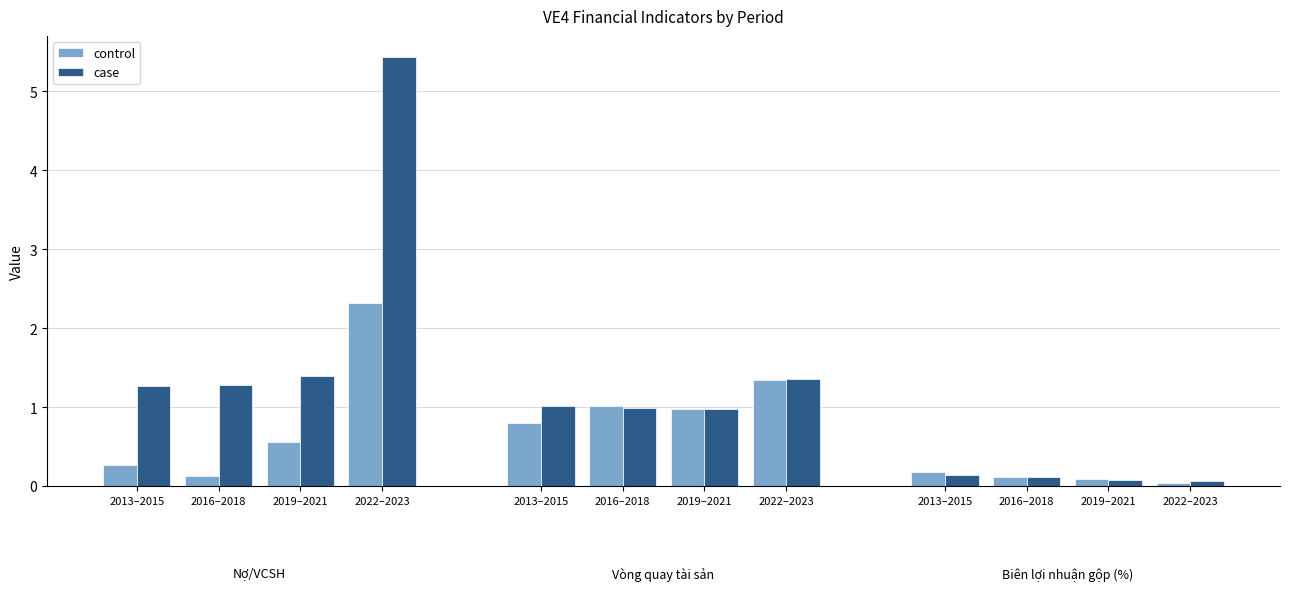

Which series has the widest spread of values?

case